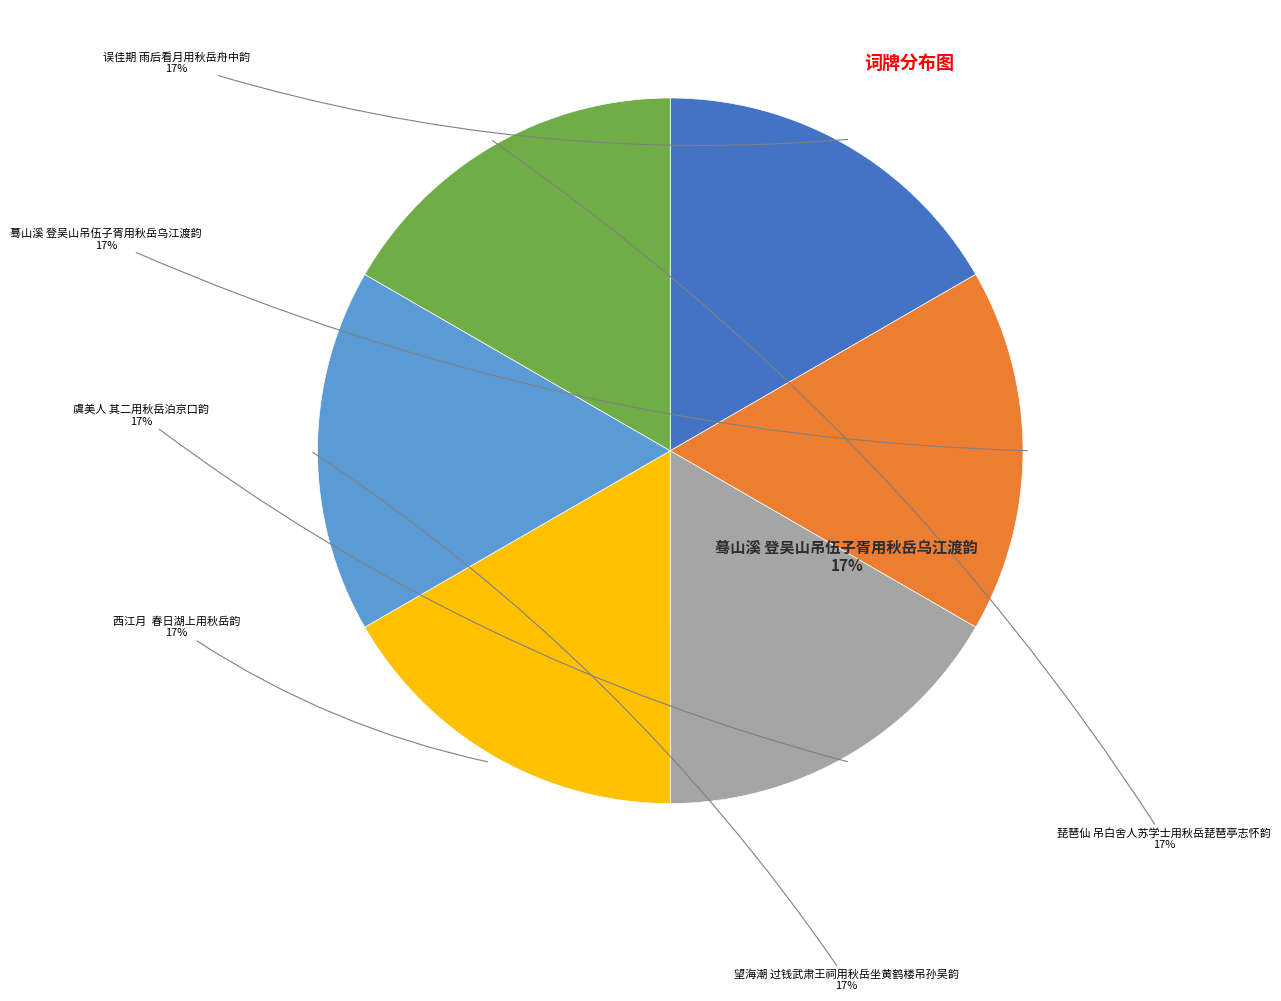

Is it true that 西江月  春日湖上用秋岳韵 is 5% of the pie?

False